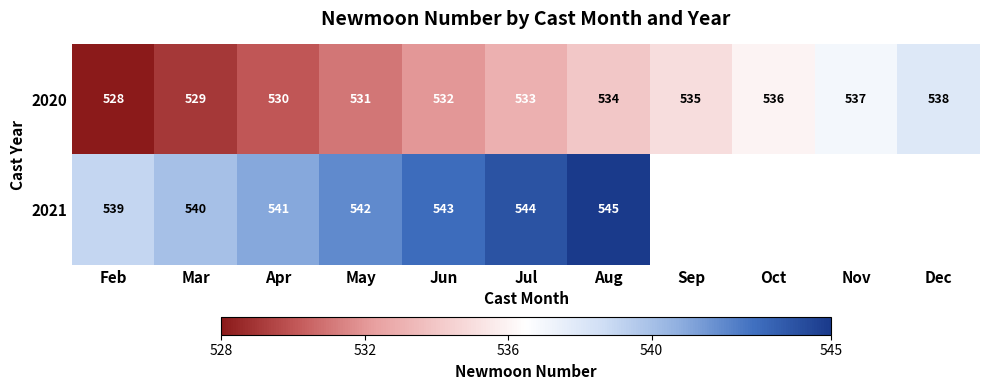

Is the value of 2021 at Feb greater than the value of 2020 at Nov?

Yes